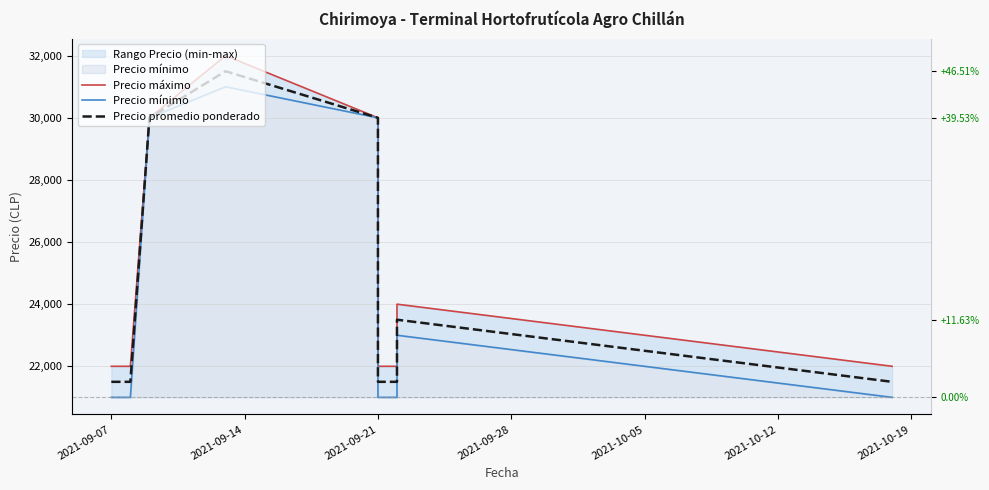

What is the difference between the maximum and second lowest values in the Precio promedio ponderado series?

10000